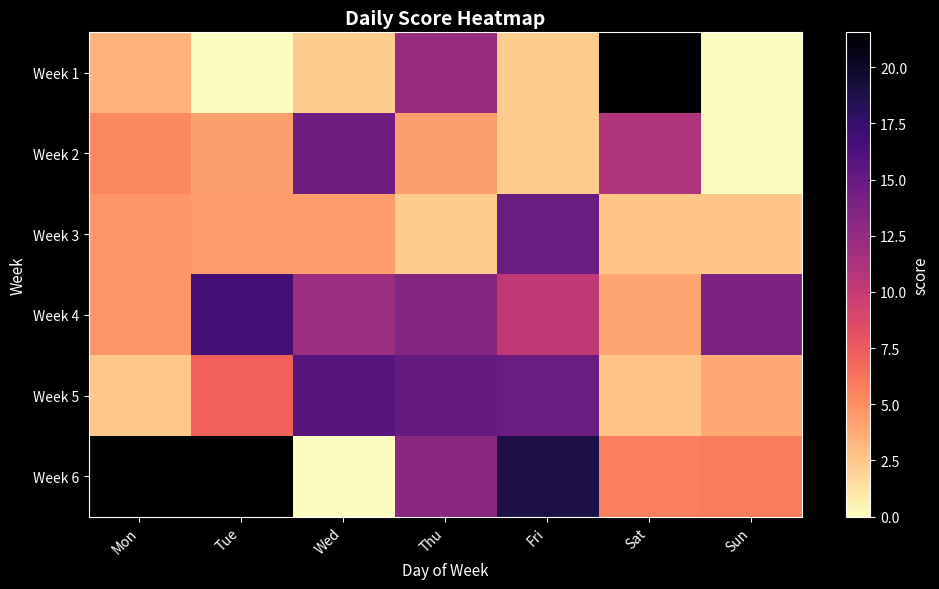

Which series has the widest spread of values?

Week 1